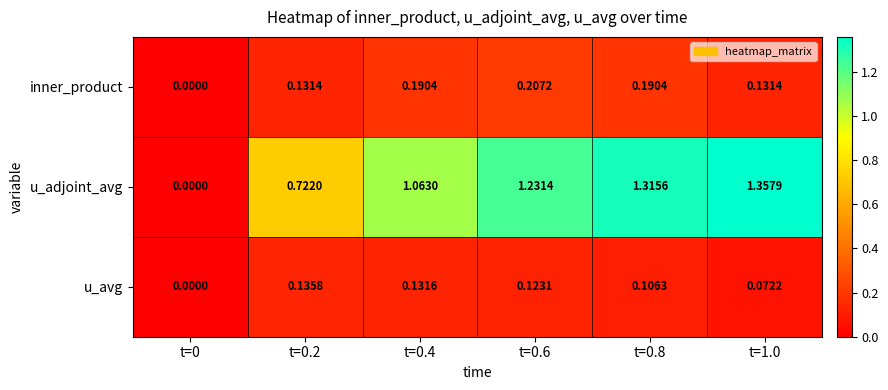

Is the value of u_avg at t=0.2 greater than the value of u_adjoint_avg at t=0?

Yes